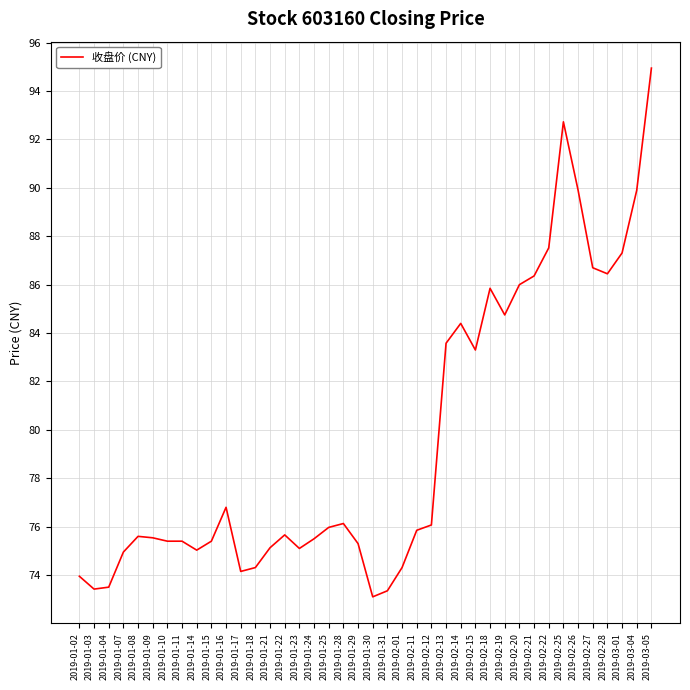

How many lines are shown in the chart?

1